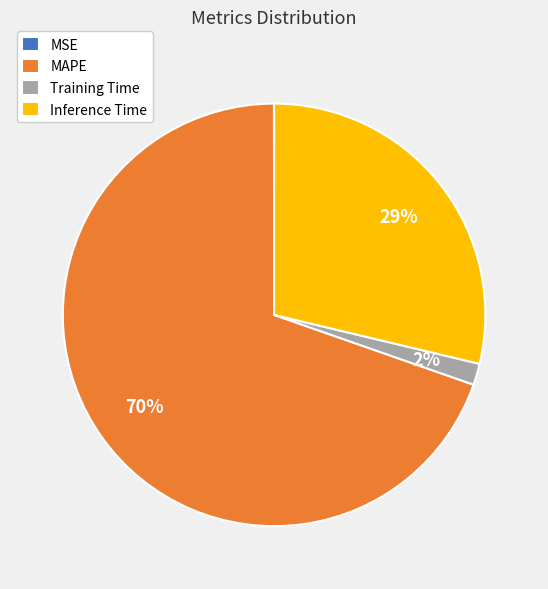

Between Inference Time and Training Time, which is larger?

Inference Time